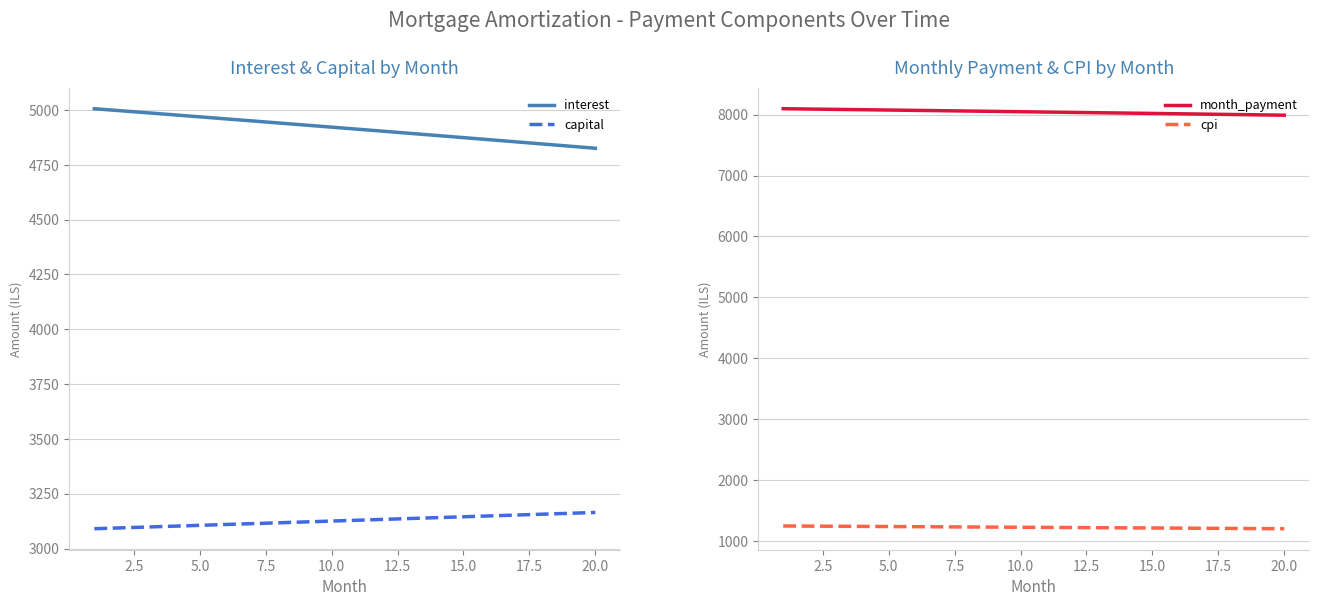

The value of capital at 5.0 is 3105.8. True or false?

True